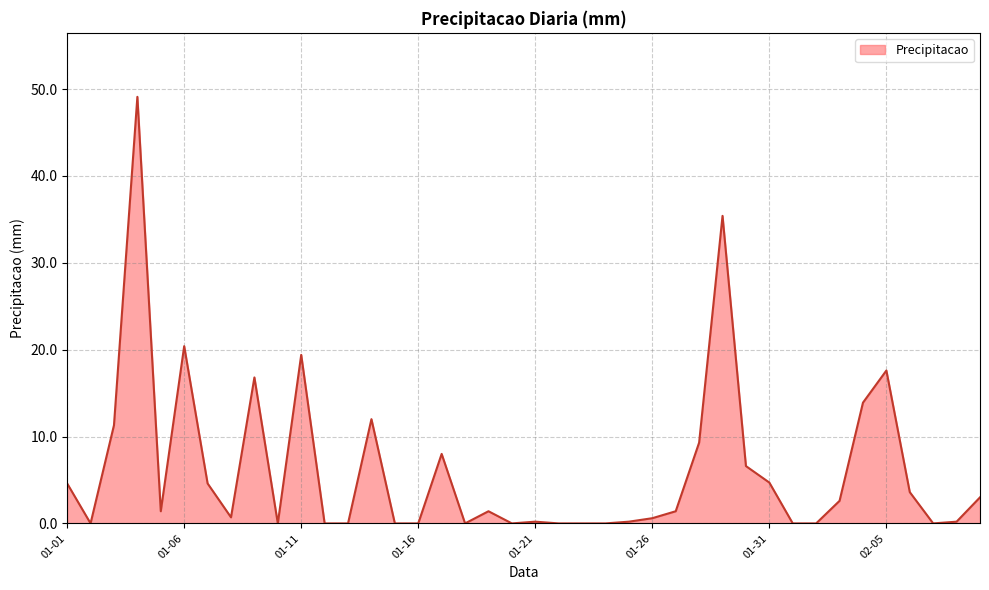

What is the sum of all values?

249.0